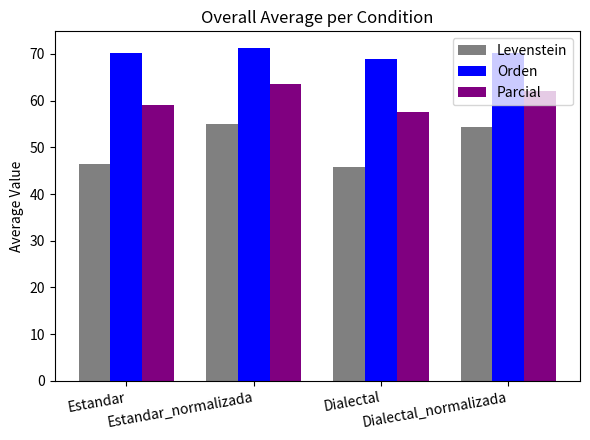

What is the difference between the maximum and minimum values in the Levenstein series?

9.4